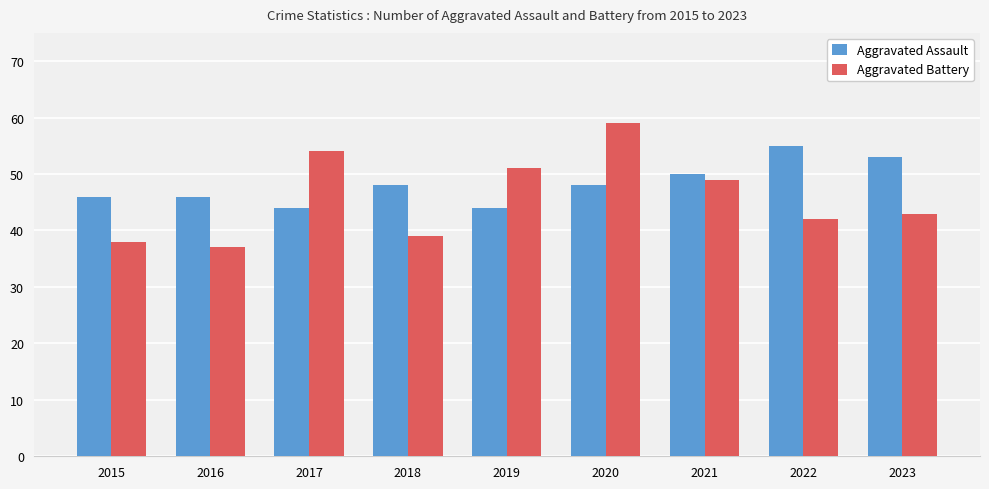

The Aggravated Assault series shows 44 at 2019. True or false?

True